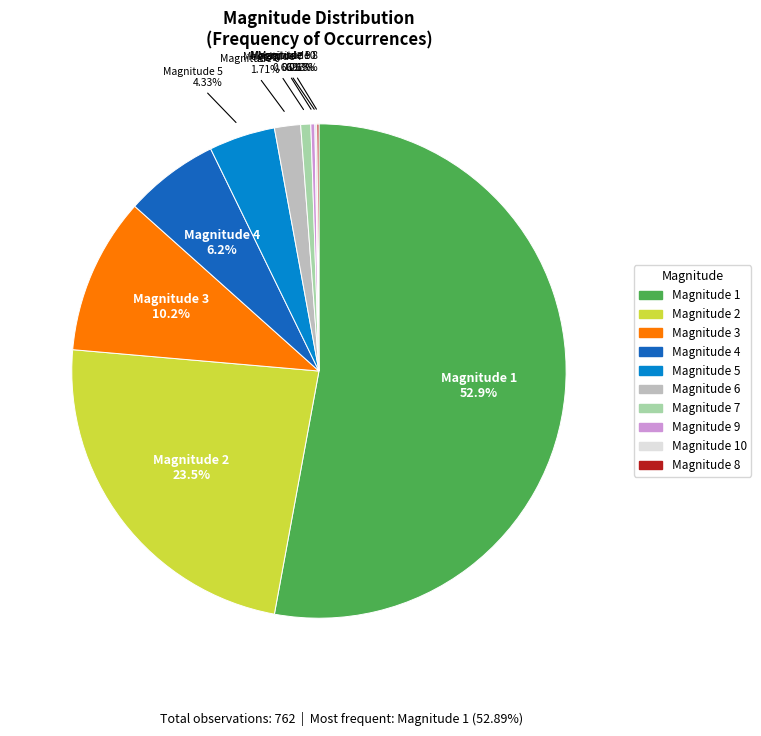

Is there a majority slice in this chart?

Yes